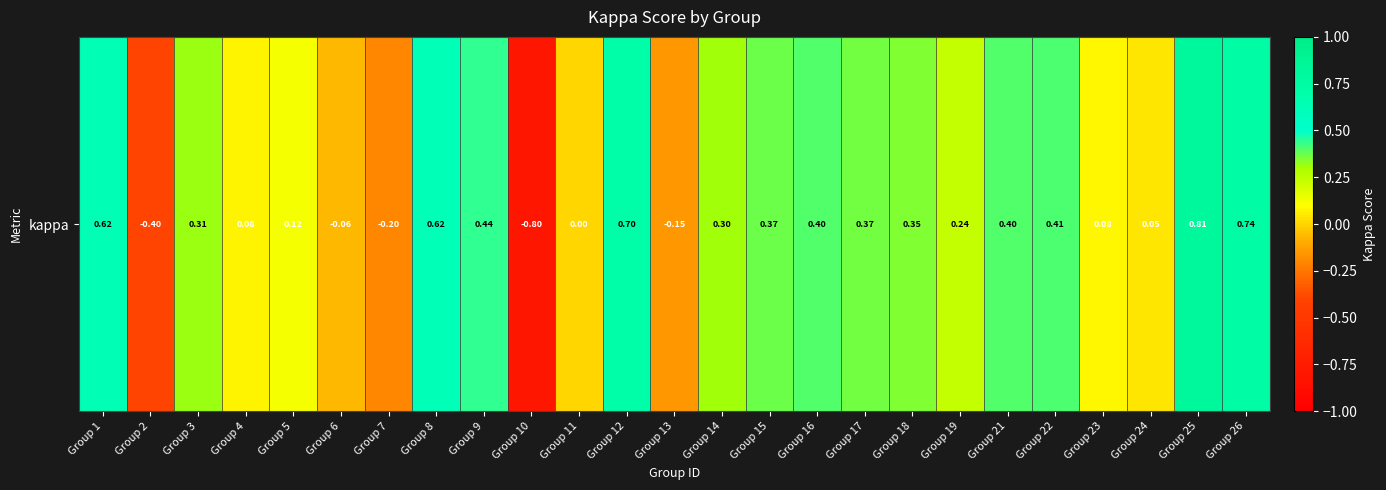

How many values are below zero?

5